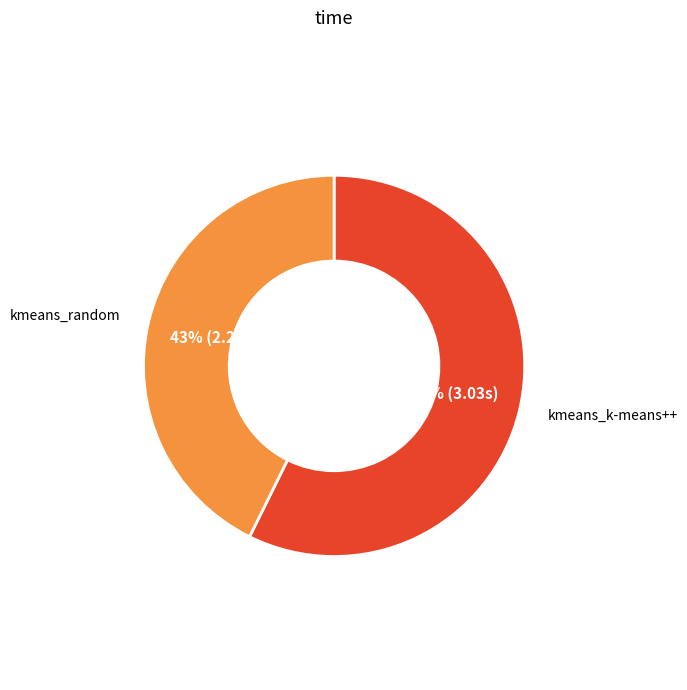

Is it true that kmeans_random is 43% of the pie?

True